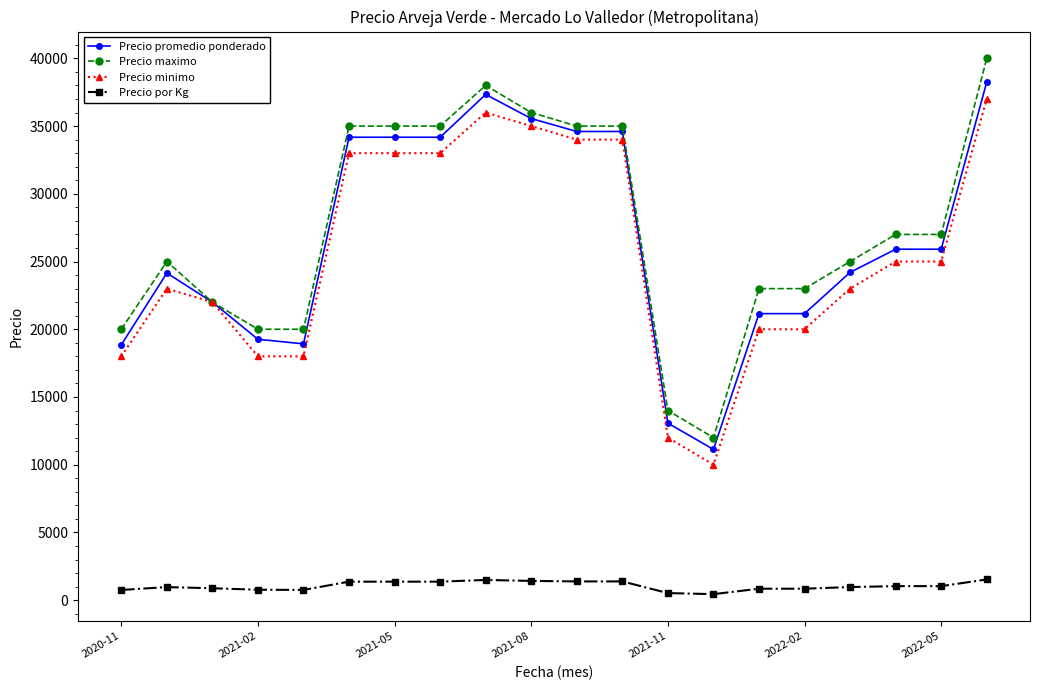

What is the average value of the Precio promedio ponderado series?

26429